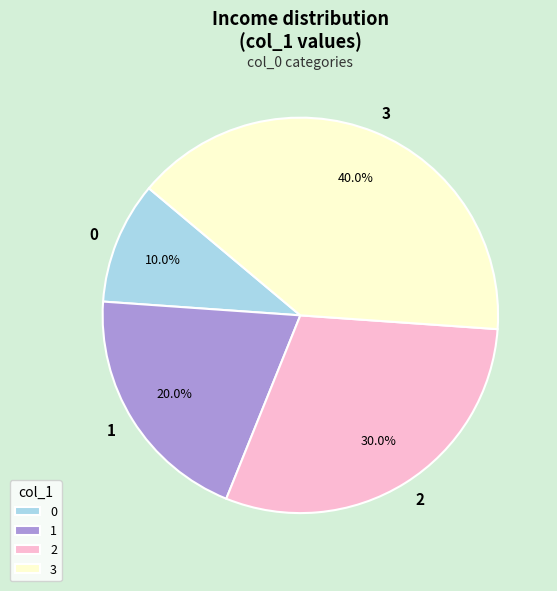

What percentage is the 3 slice, to the nearest percent?

40%